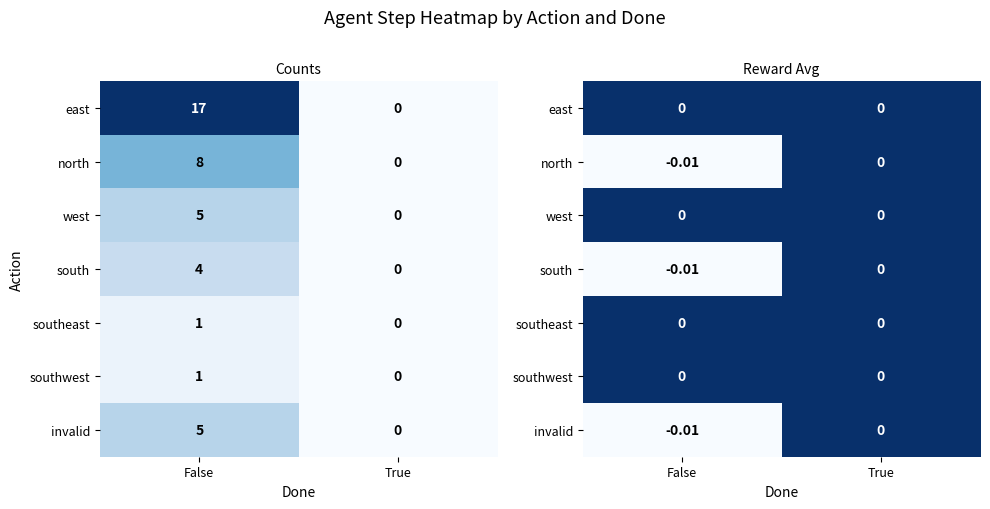

Rank the series at False from highest to lowest value.

east, west, southeast, southwest, north, south, invalid